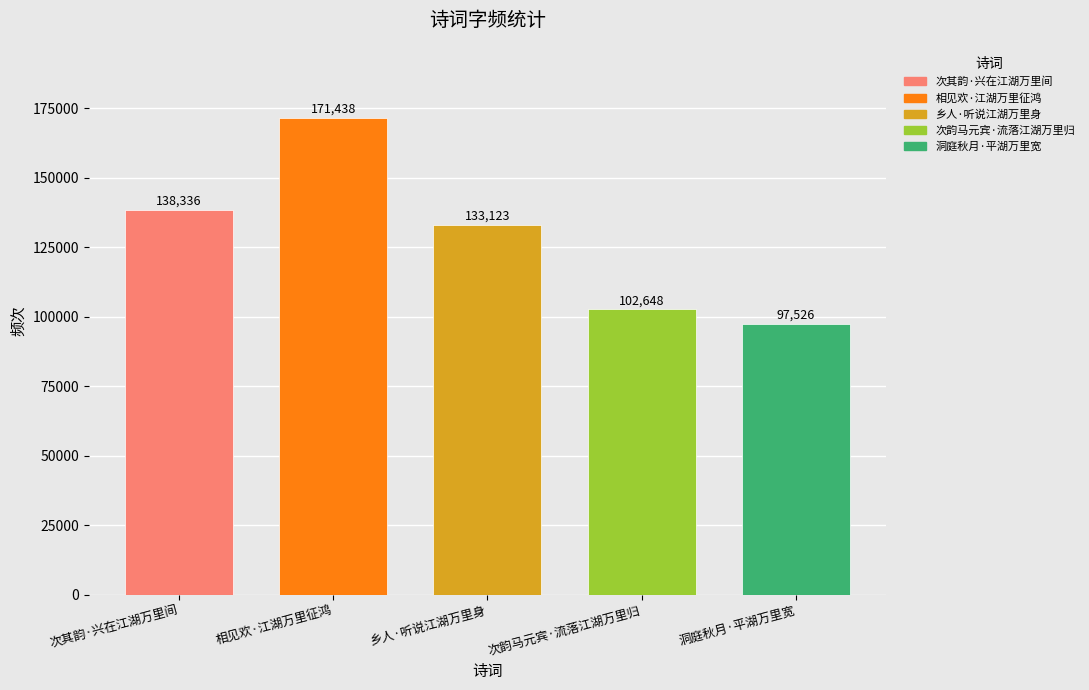

Rank the categories by value from lowest to highest.

洞庭秋月·平湖万里宽, 次韵马元宾·流落江湖万里归, 乡人·听说江湖万里身, 次其韵·兴在江湖万里间, 相见欢·江湖万里征鸿